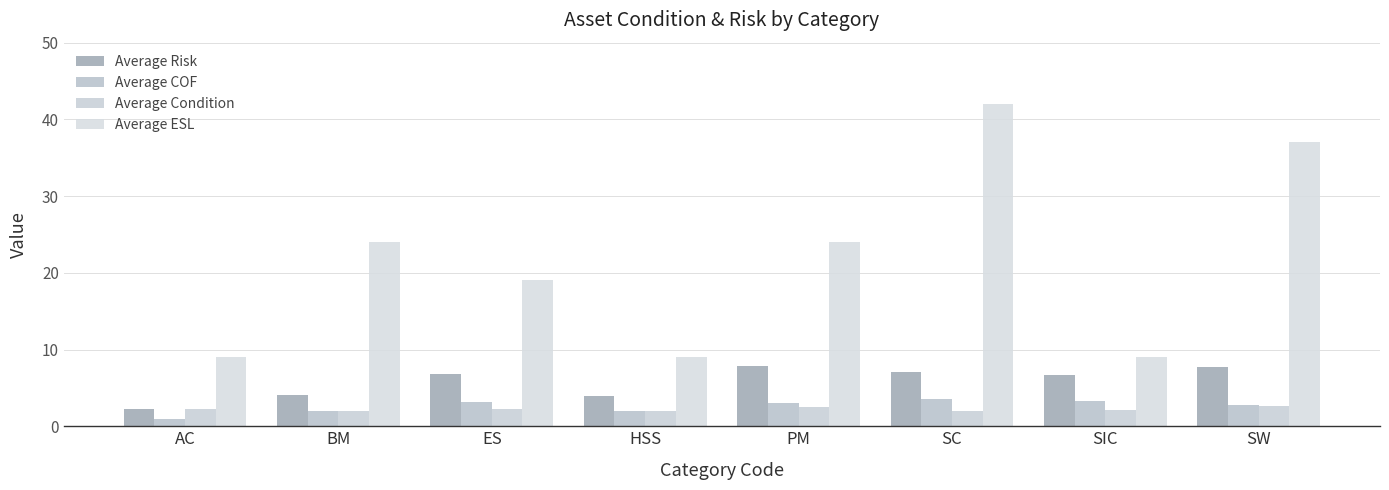

How many values in the Average Risk series exceed 6?

5